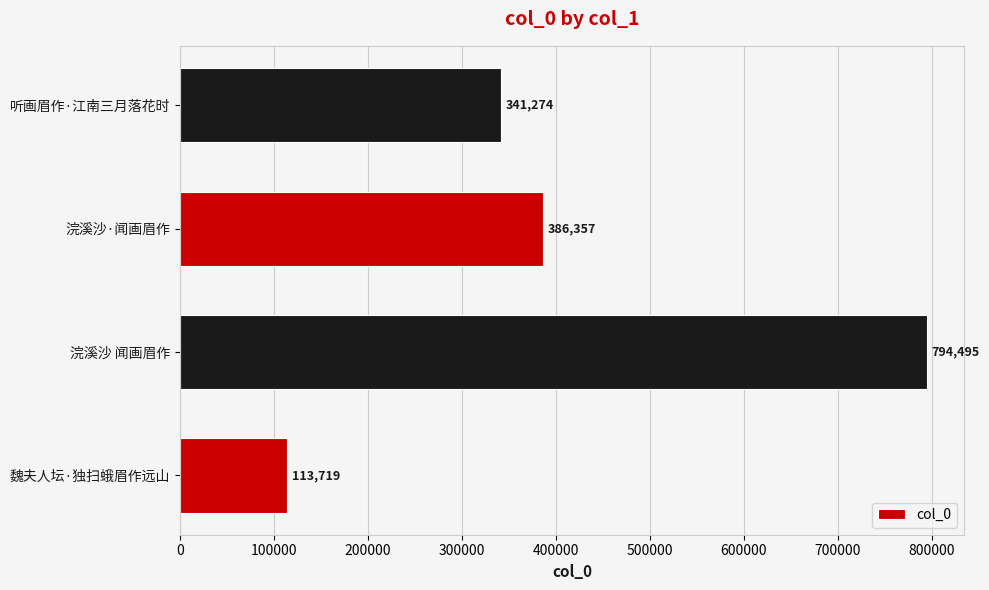

Where is the data nearest to the value 454107?

浣溪沙·闻画眉作